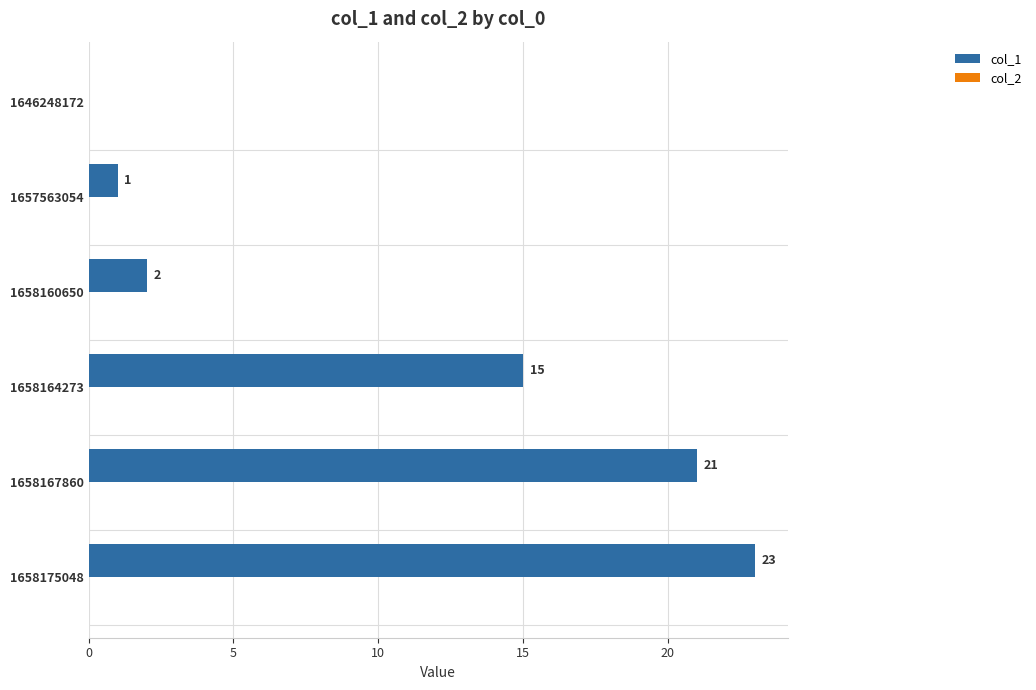

How many series are shown in this chart?

1